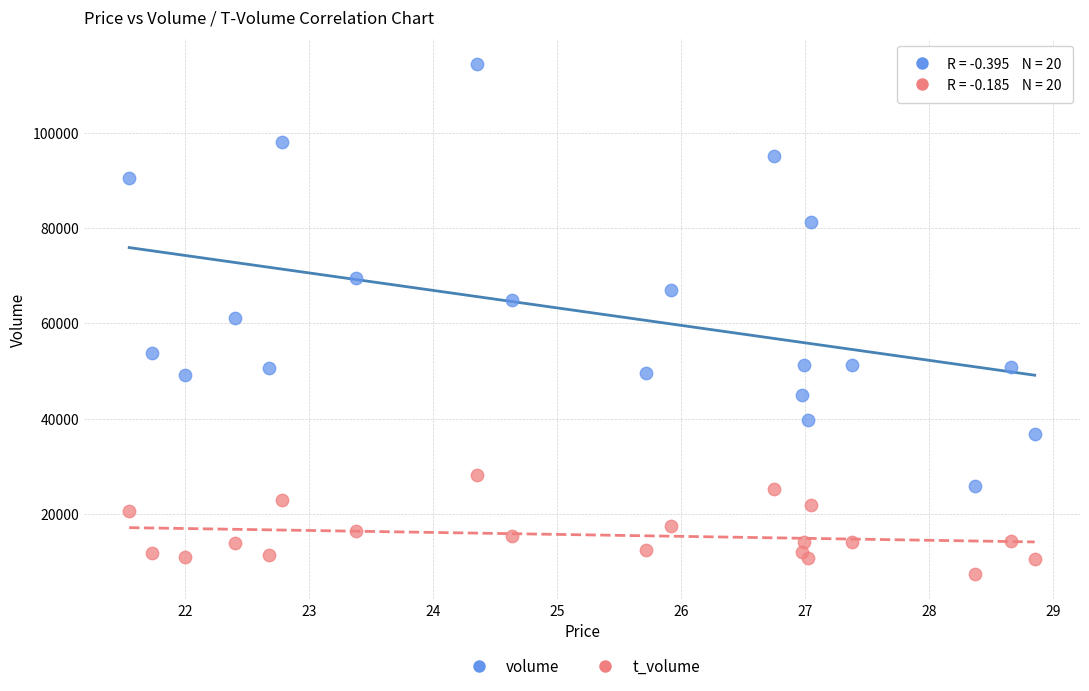

Which series reaches the maximum Y coordinate?

volume